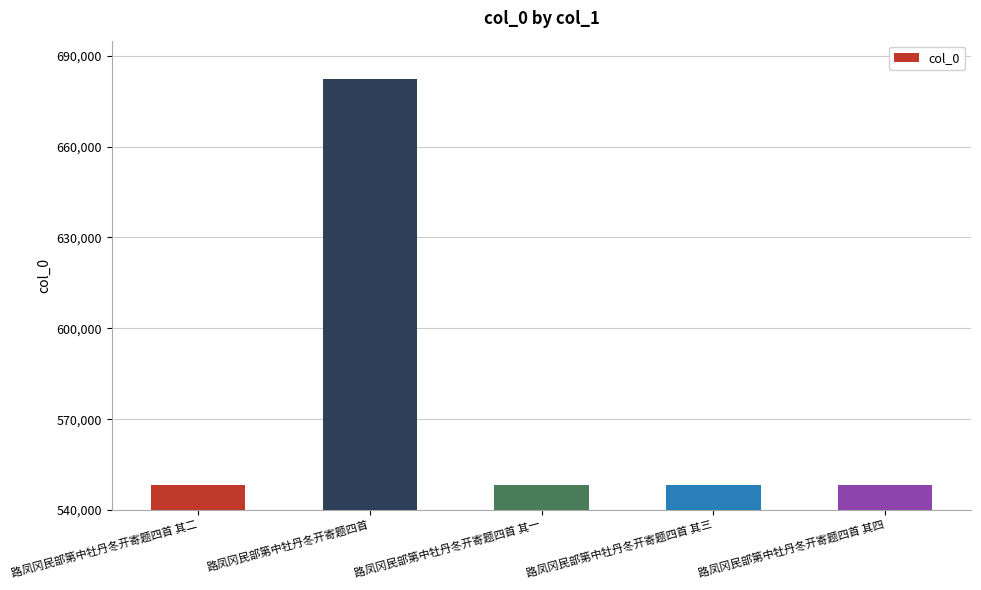

What value does the data have at 路凤冈民部第中牡丹冬开寄题四首, to the nearest 10?

682250